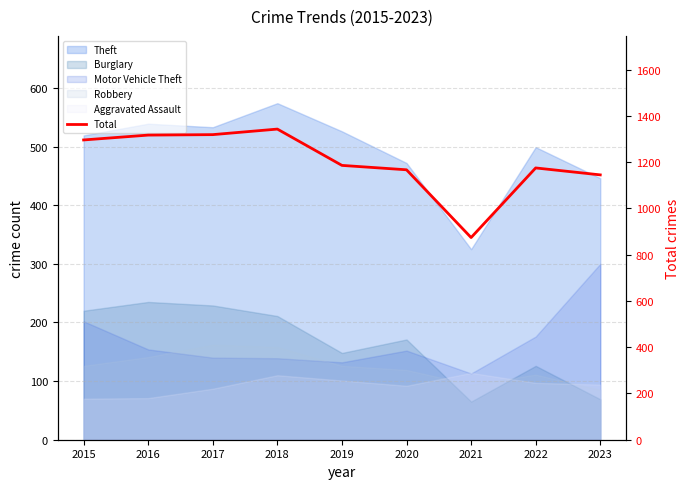

What is the greatest value displayed?

1343